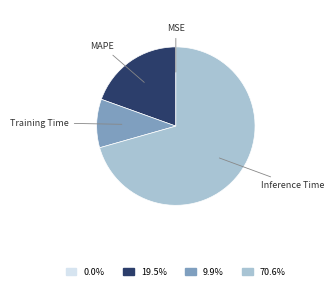

Is there any slice that represents more than half of the pie?

Yes